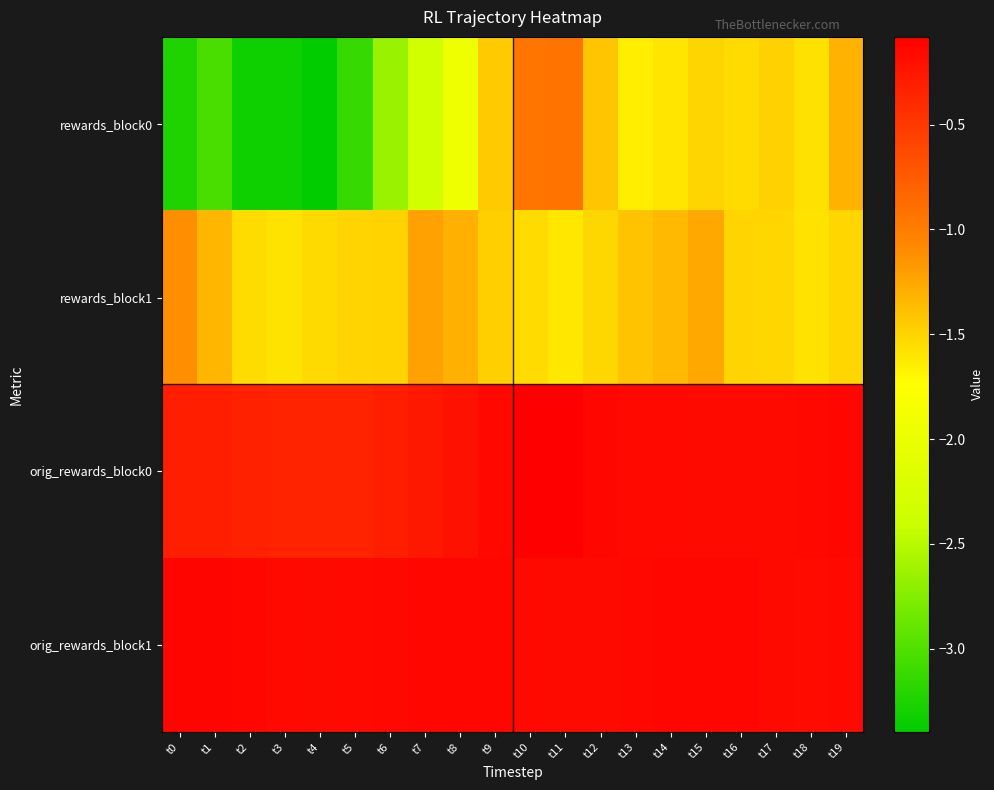

Rank the series by their maximum value, from highest to lowest.

orig_rewards_block0, orig_rewards_block1, rewards_block0, rewards_block1